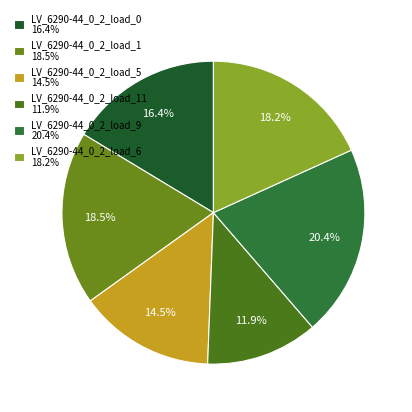

Rank the categories by value from lowest to highest.

LV_6290-44_0_2_load_11, LV_6290-44_0_2_load_5, LV_6290-44_0_2_load_0, LV_6290-44_0_2_load_6, LV_6290-44_0_2_load_1, LV_6290-44_0_2_load_9